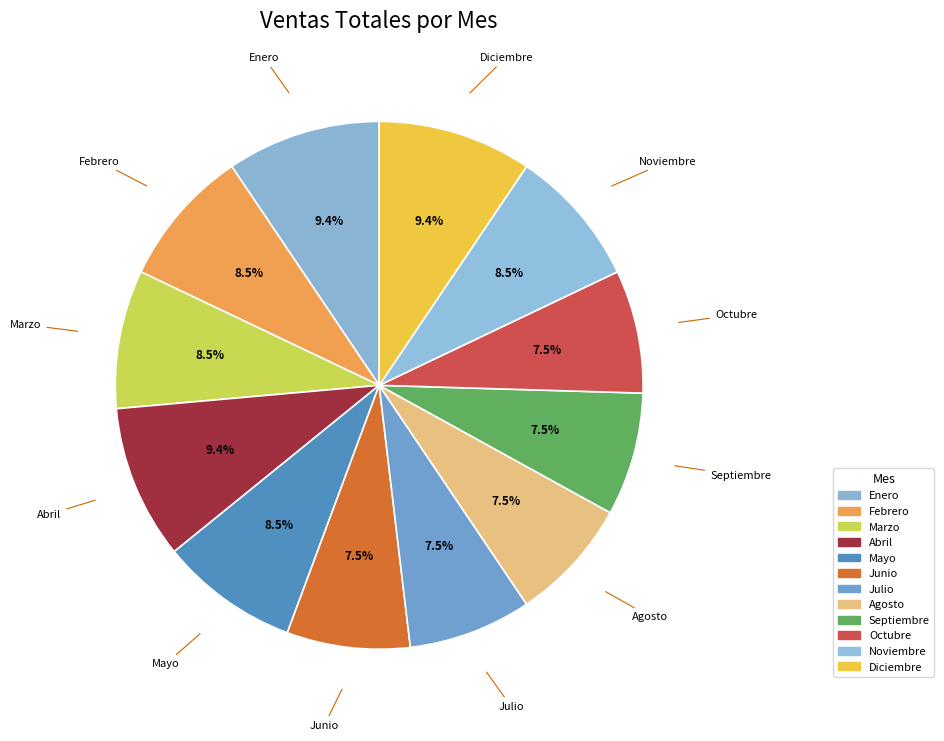

Which slice is the largest?

Enero